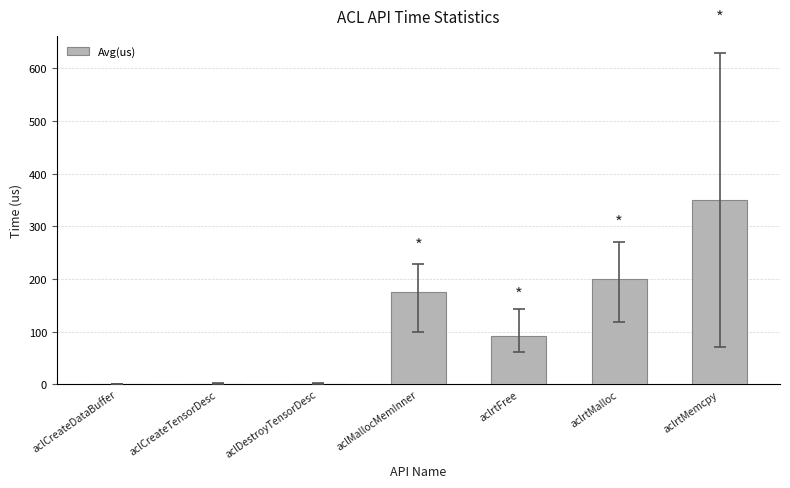

Which has a higher value, aclCreateTensorDesc or aclMallocMemInner?

aclMallocMemInner